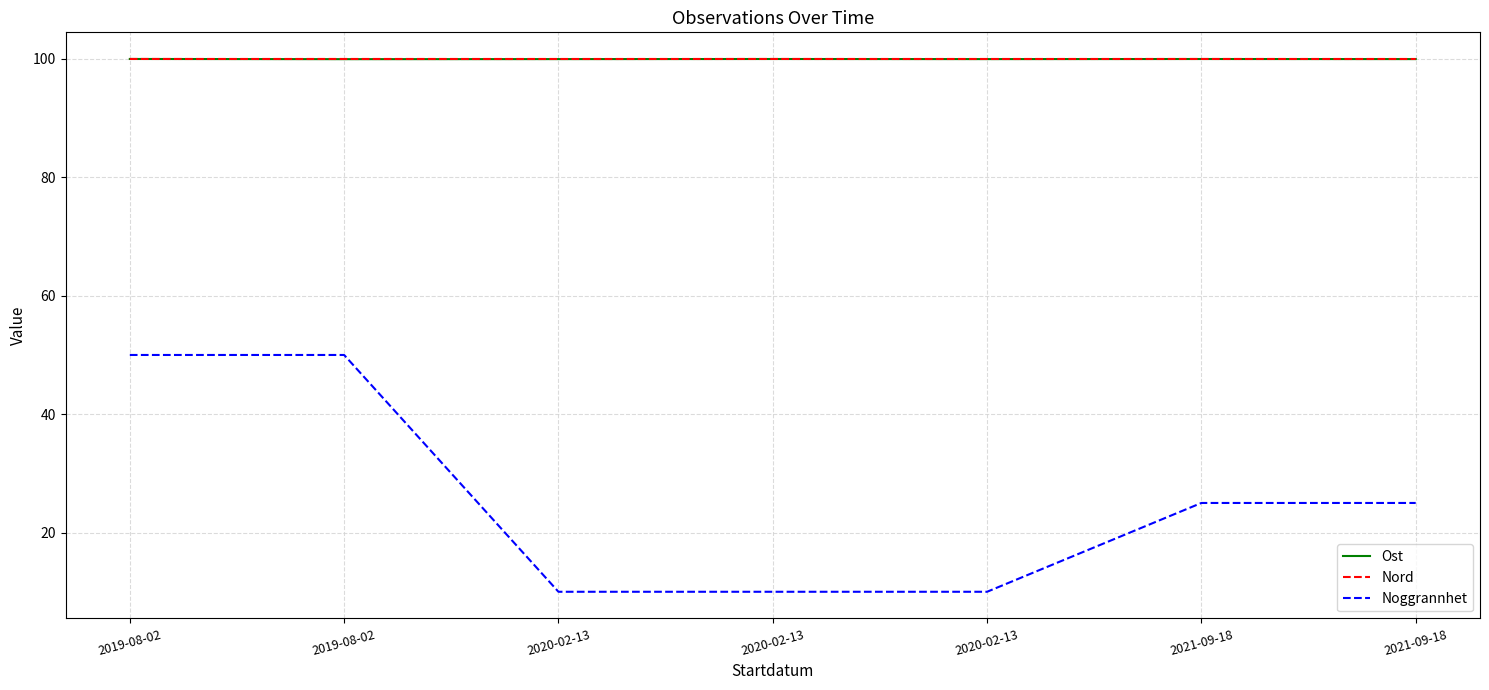

At which label is Ost closest to 99?

2019-08-02